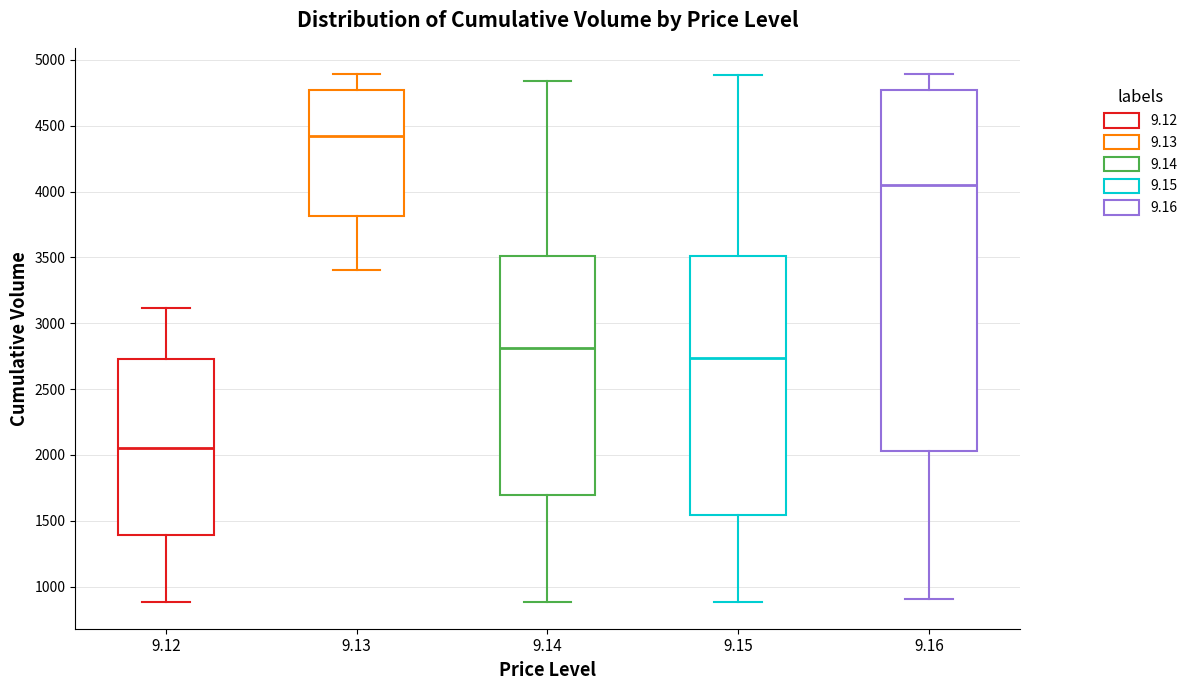

Which box's median line is the highest?

9.13